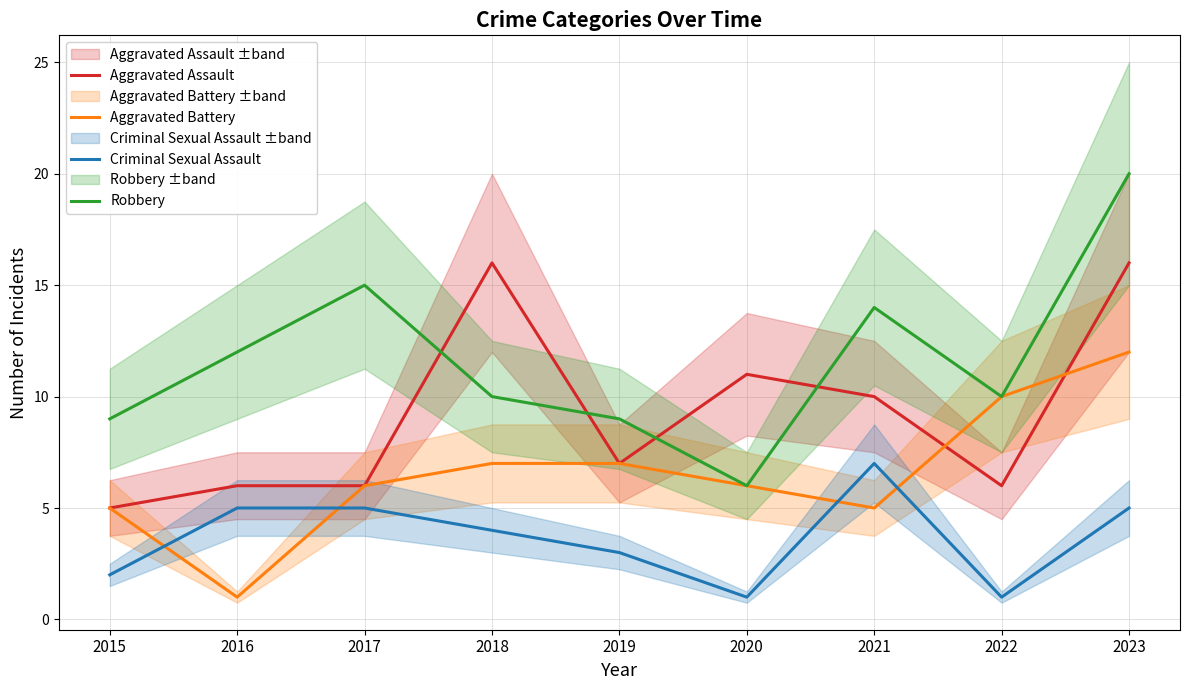

What value does the Aggravated Battery series have at 2018?

7